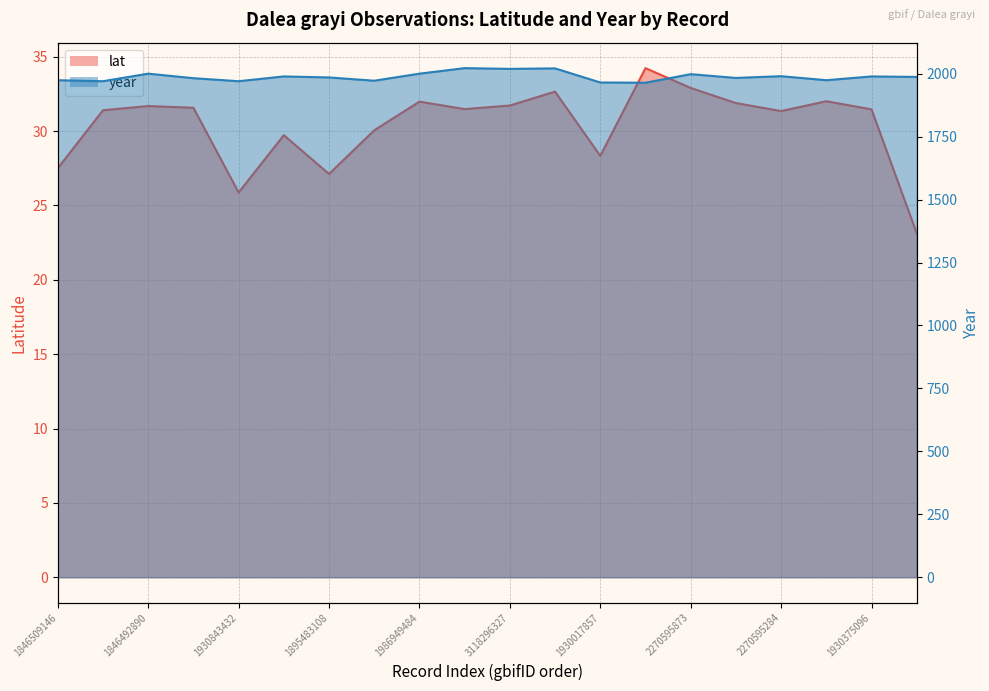

How many data points in year are above 1987?

9